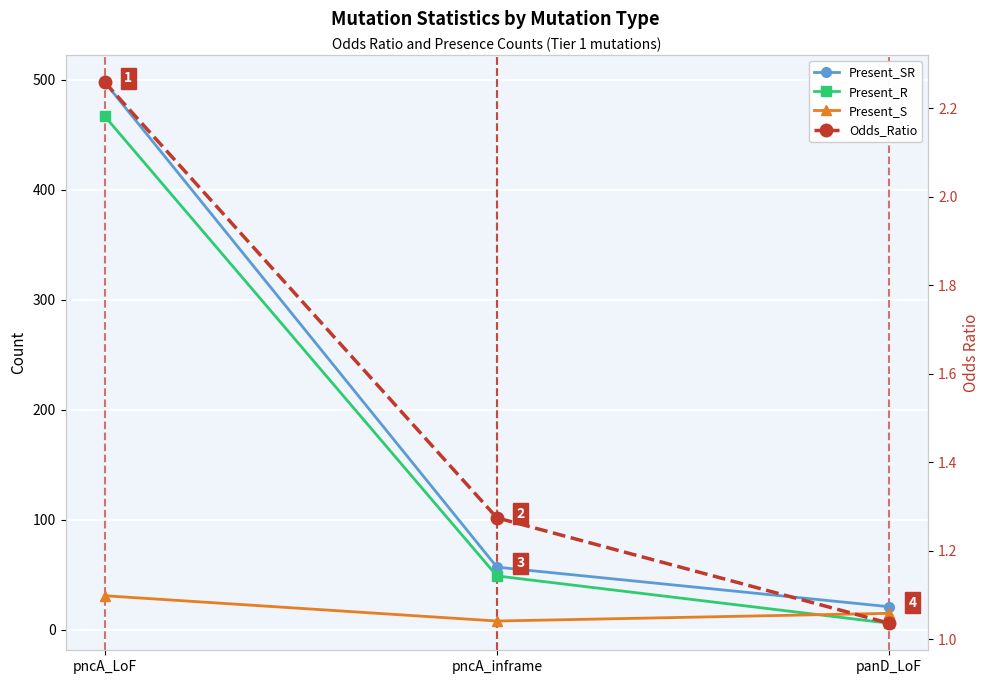

What is the label of the 3rd point from the left?

panD_LoF